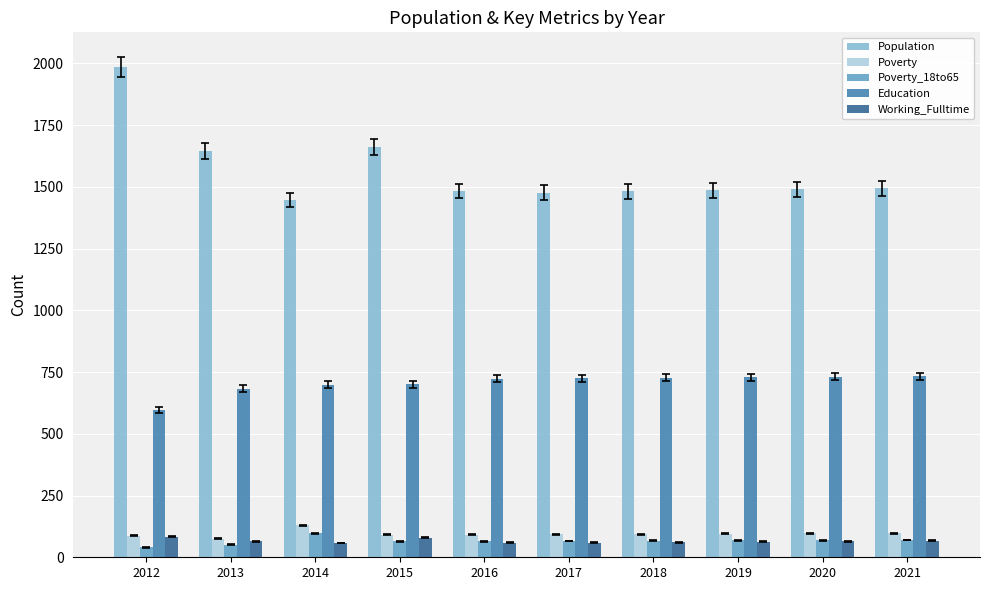

Which series has the widest spread of values?

Population